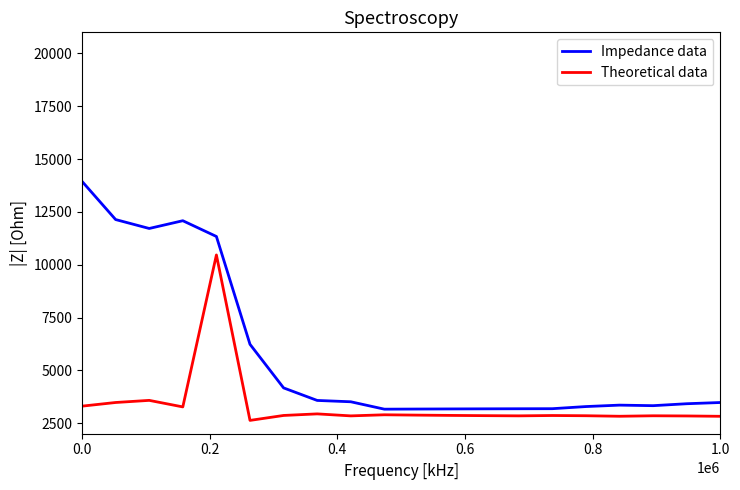

Rank the series by their average value, from highest to lowest.

Impedance data, Theoretical data